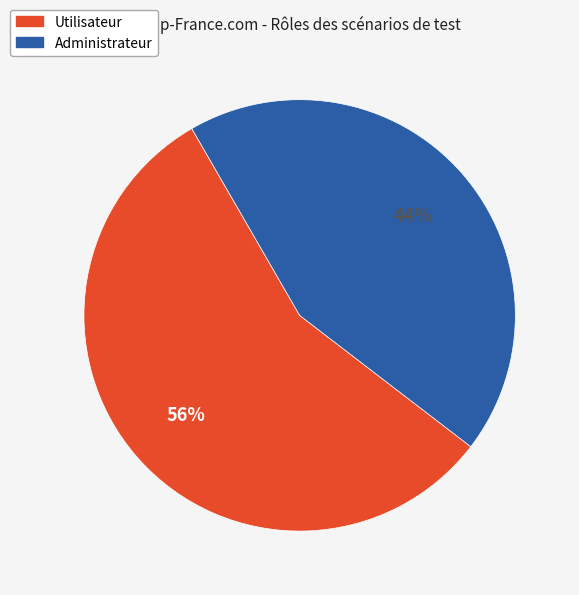

Is Administrateur the majority of the pie?

No